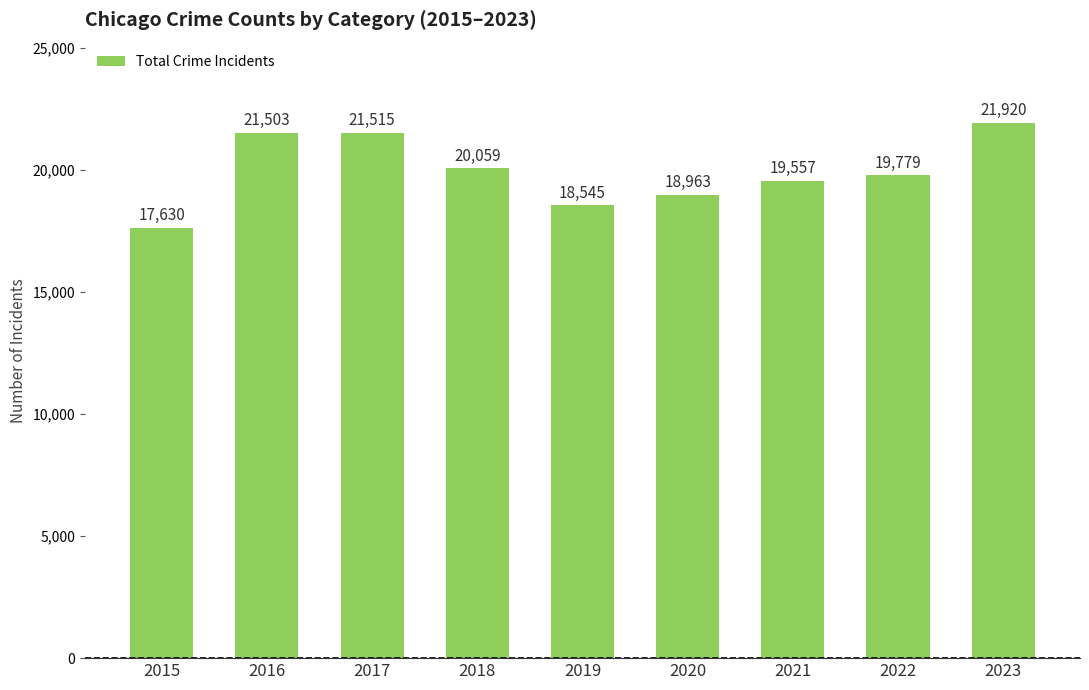

At which category does the chart reach its peak across all series?

2023